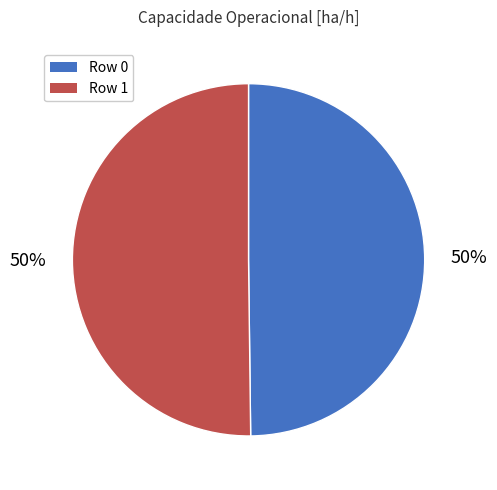

Is it true that Row 0 is 50% of the pie?

True